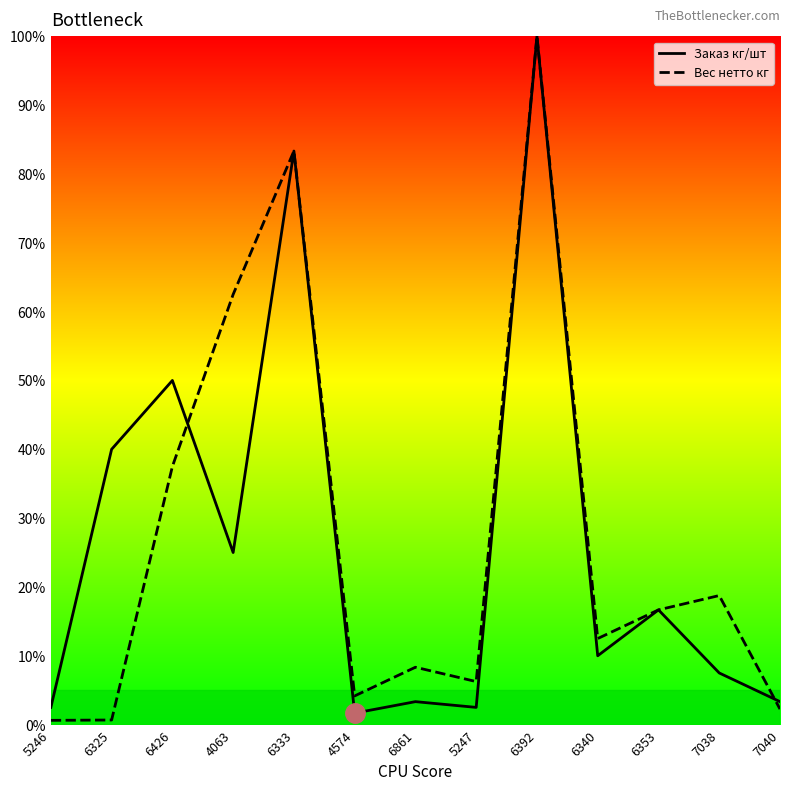

Between which two adjacent categories do Заказ кг/шт and Вес нетто кг first intersect?

6426 and 4063